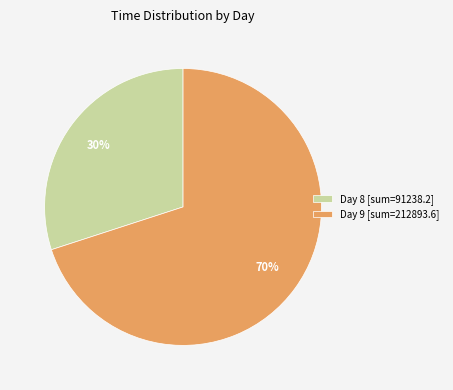

What is the ratio of the value at Day 8 [sum=91238.2] to the value at Day 9 [sum=212893.6]?

0.4